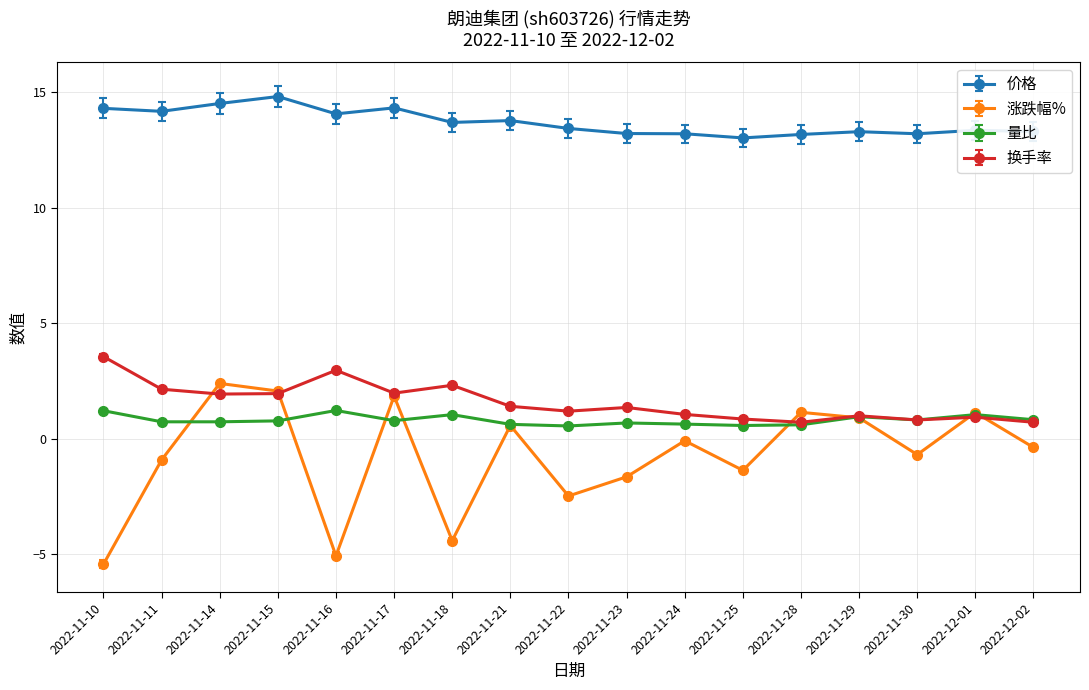

The value of 涨跌幅% at 2022-11-15 is 2.8. True or false?

False